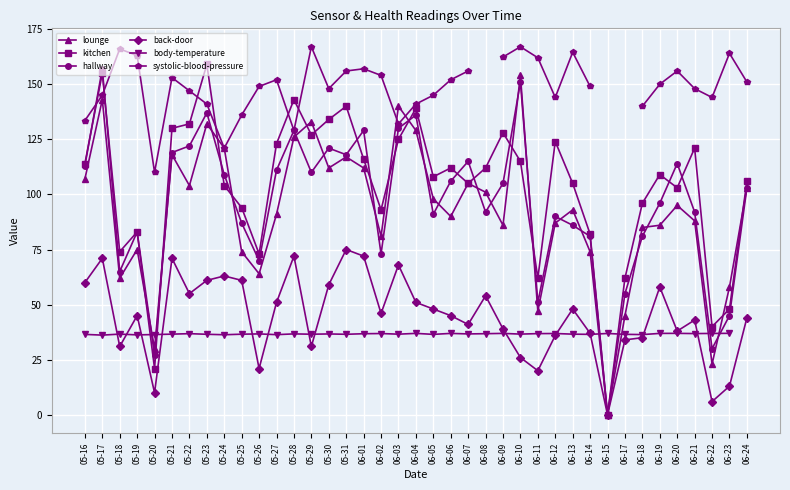

Is it true that hallway equals 58.9 at 05-27?

False